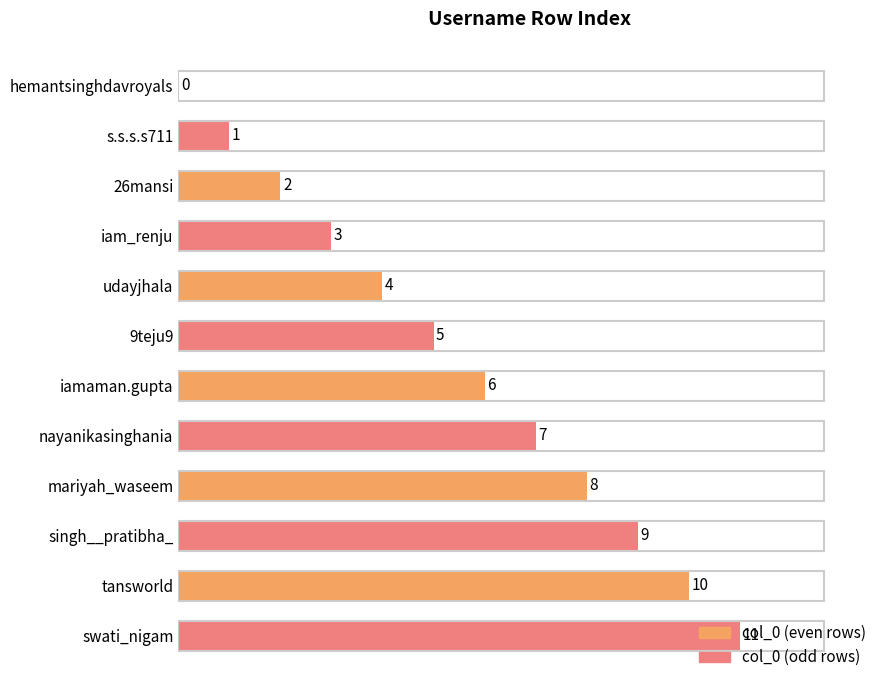

The value at tansworld is 2. True or false?

False